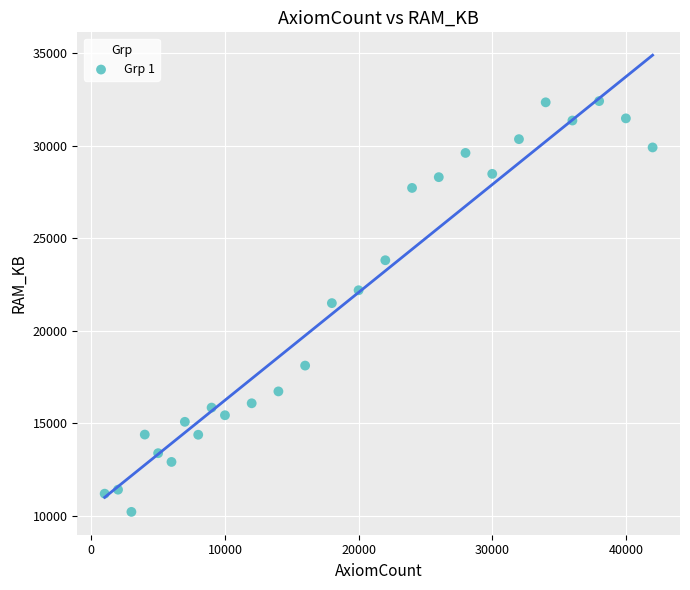

What is the range of Y values (max minus min)?

22196